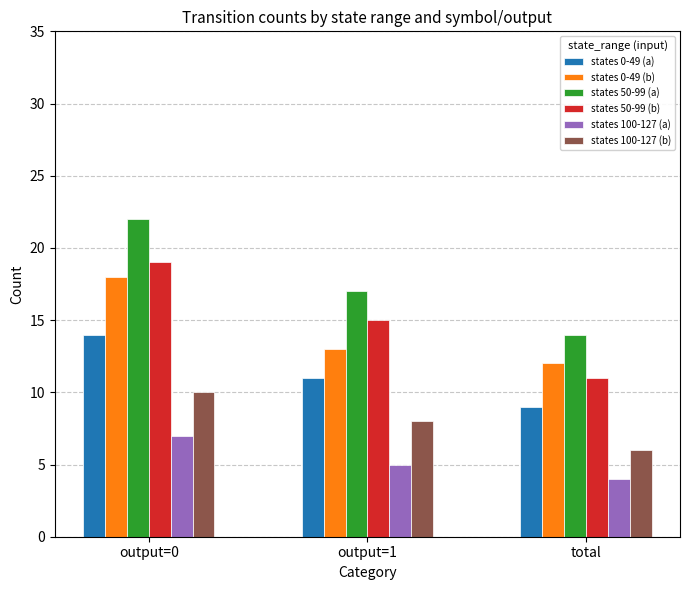

What is the label of the 2nd bar from the right?

output=1